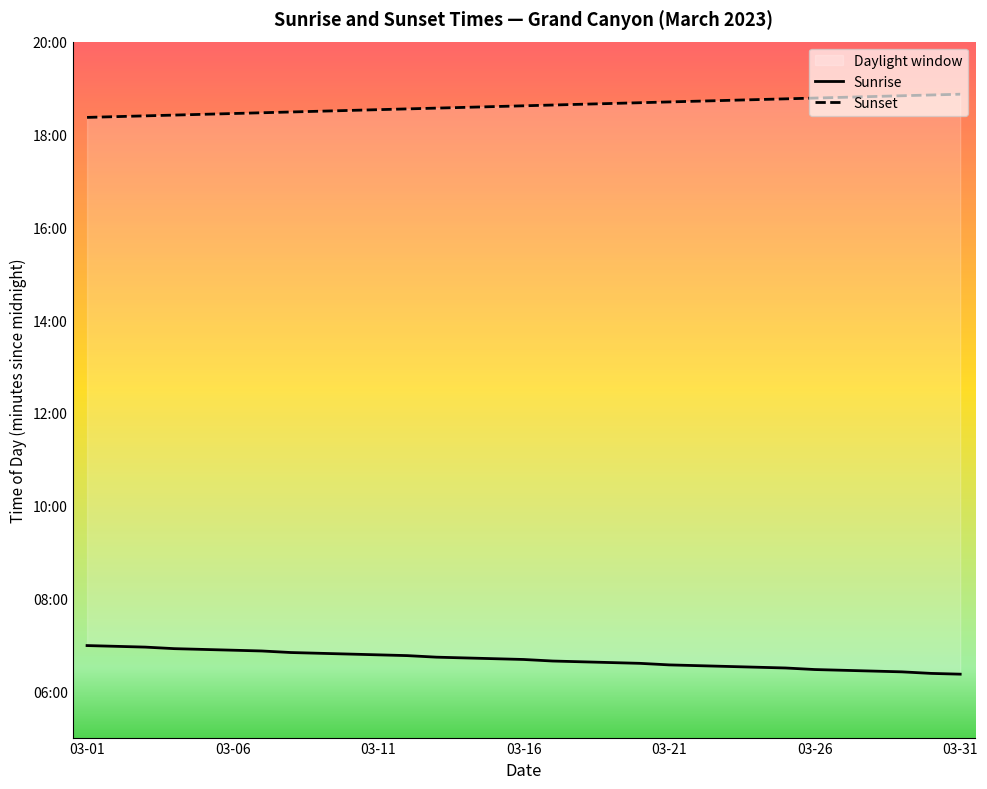

What is the spread (max minus min) of values at 27?

743